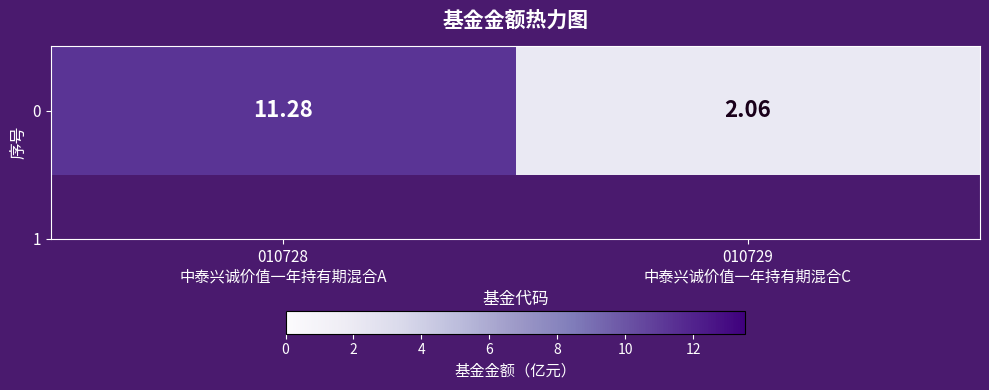

At which label is the value closest to 6?

010729
中泰兴诚价值一年持有期混合C